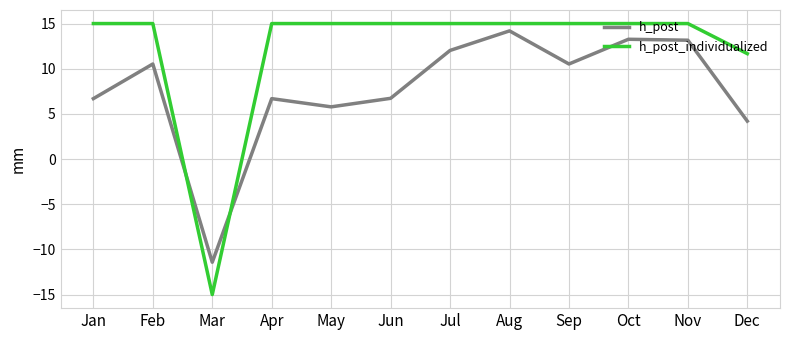

Which category has the lowest value across all series?

Mar